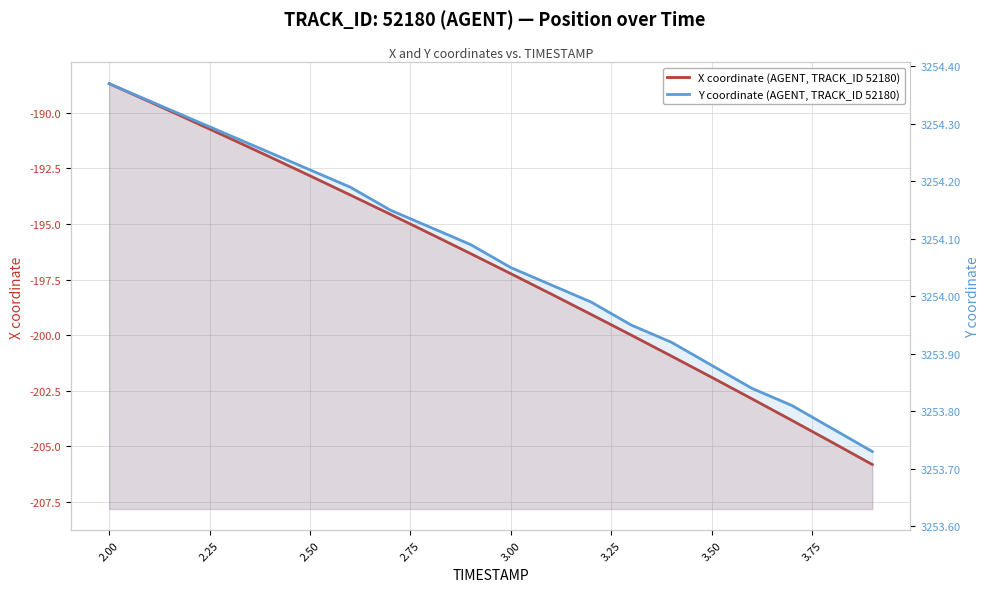

What is the smallest value displayed?

-205.8